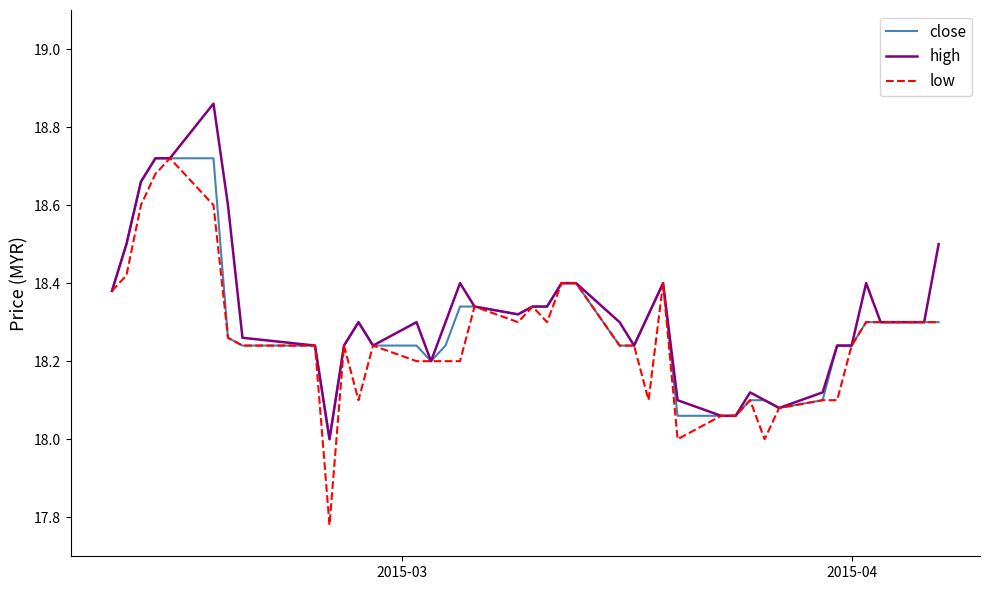

What is the difference between the maximum and minimum values in the close series?

0.7